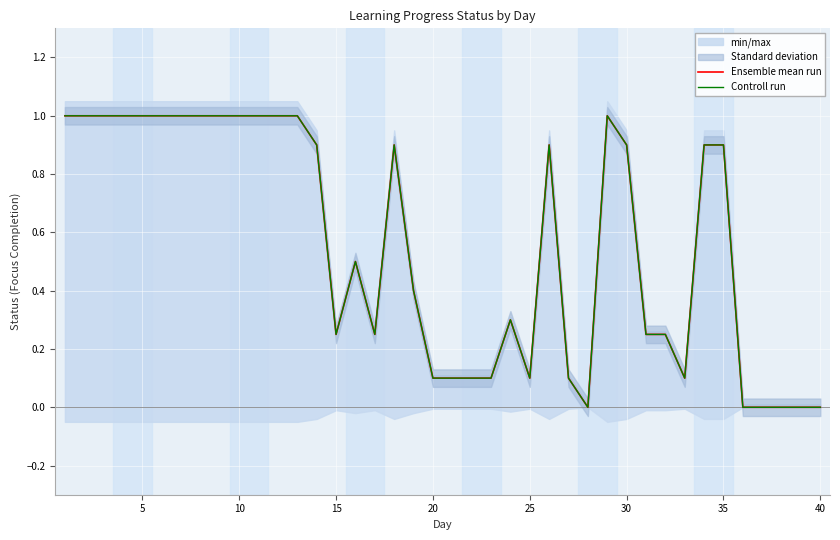

How many data points in Ensemble mean run are above 0?

34